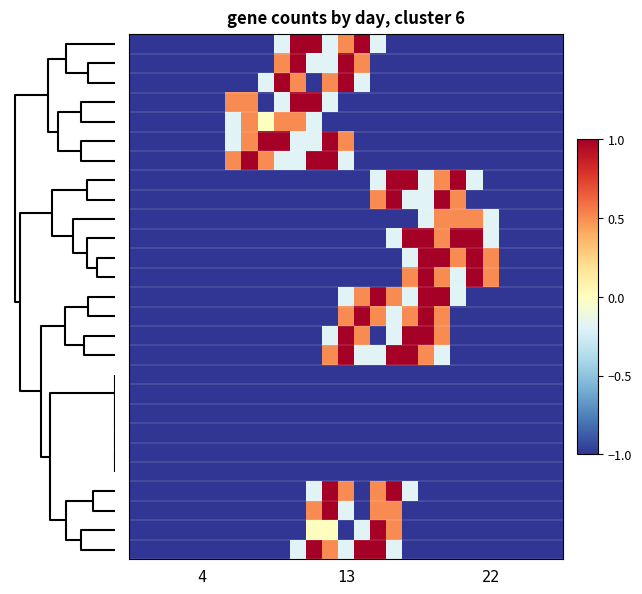

What is the minimum value shown in the chart?

-1.0